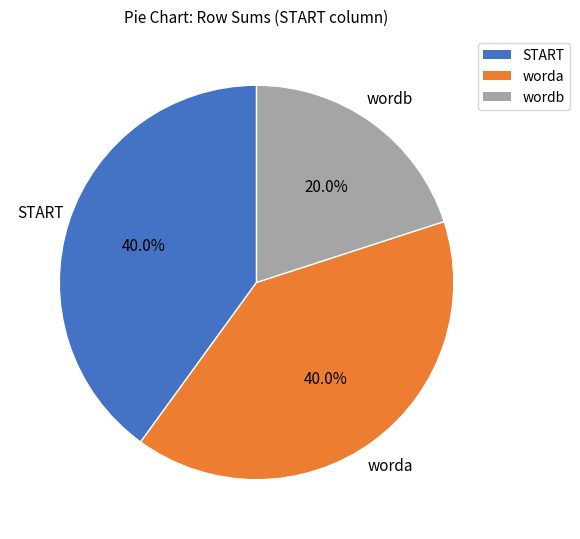

How many segments does this pie chart have?

3